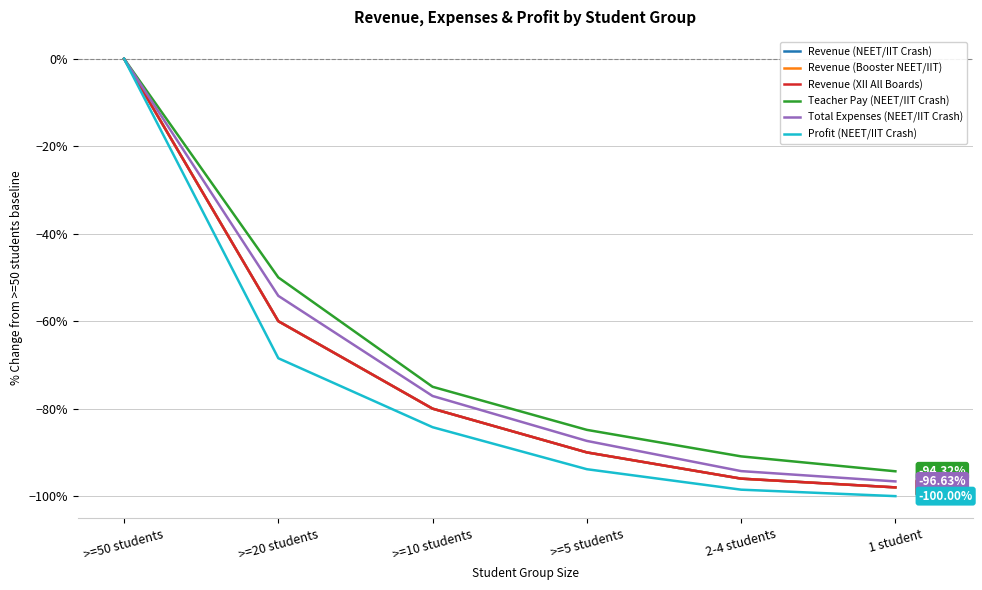

Is this an area chart (filled region under the line)?

No